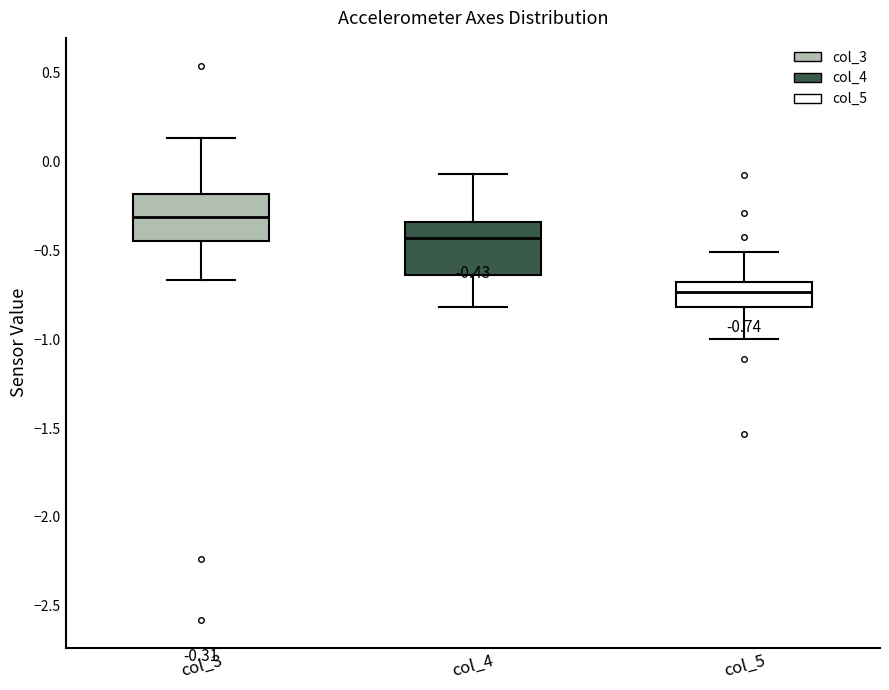

Which box's median line is the lowest?

col_5